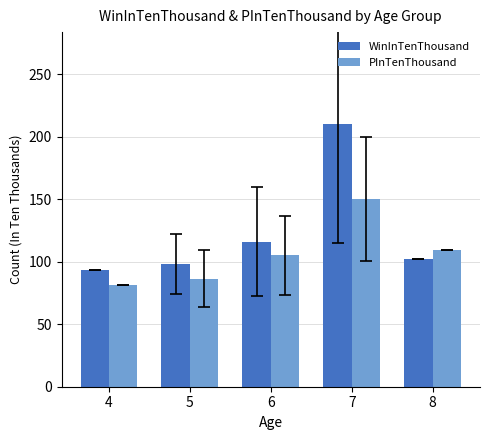

Reading right to left, extract all data points from this chart.

WinInTenThousand: 8=102.0	7=210.0	6=116.0	5=98.0	4=93.0
PInTenThousand: 8=109.0	7=150.0	6=105.0	5=86.2	4=81.0